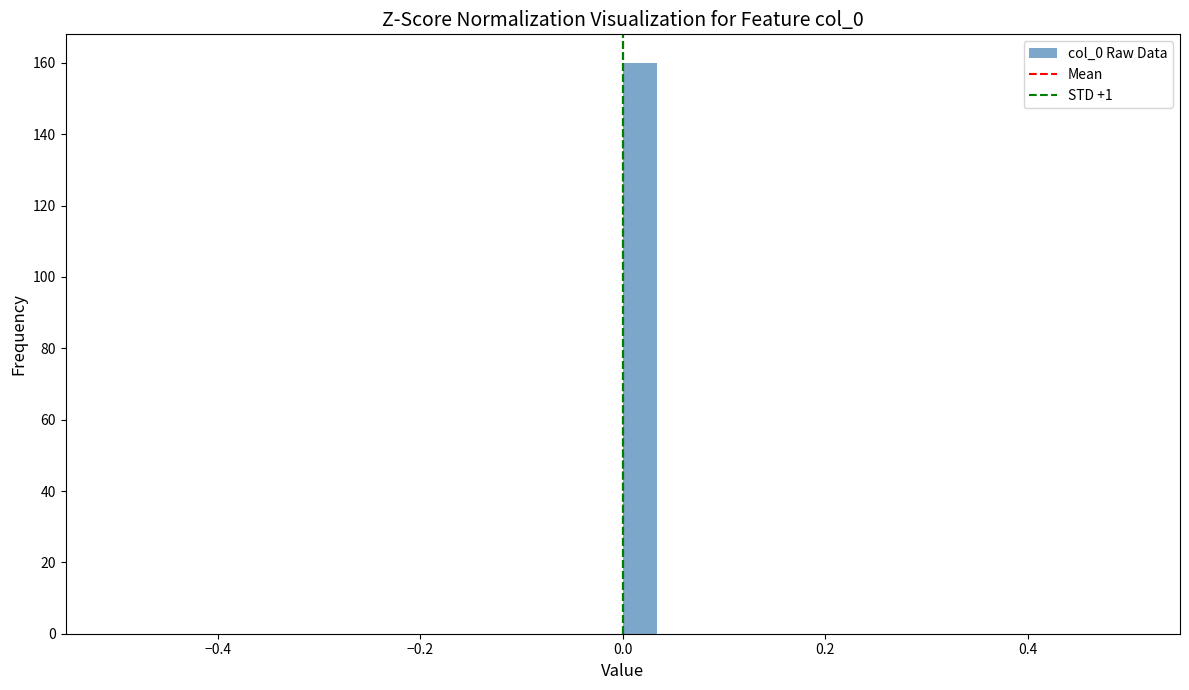

Around what value on the x-axis is the tallest bar? Give the approximate position of its centre, as read against the axis.

0.02